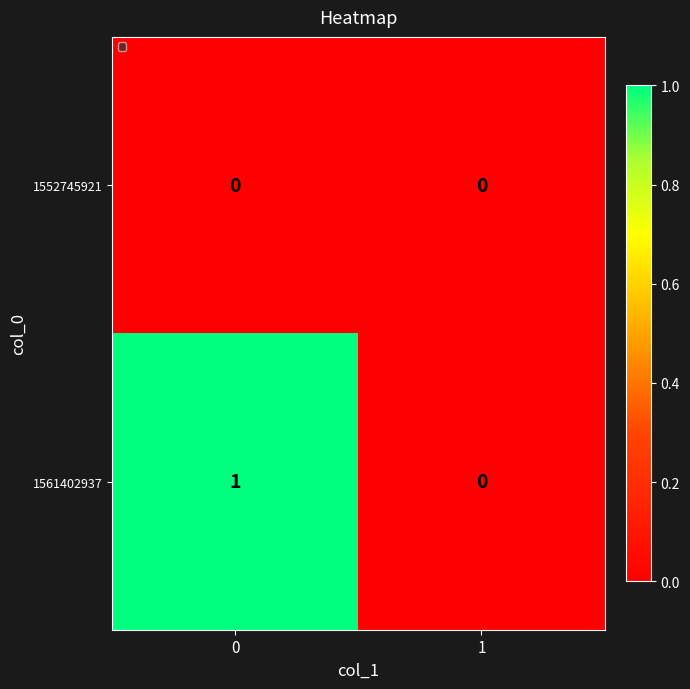

Which series has the largest total across all categories?

1561402937